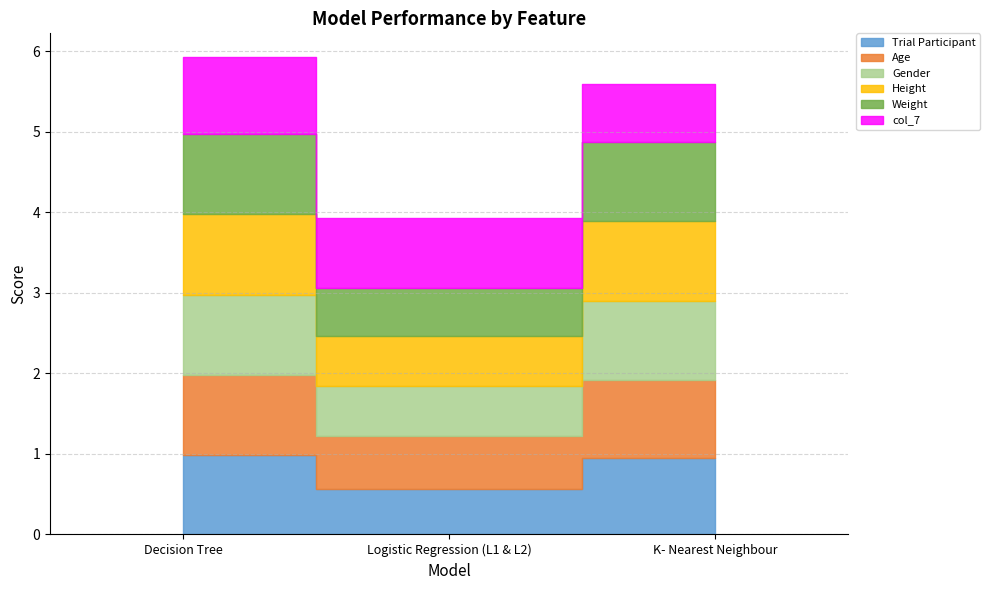

What is the label of the 3rd point from the right?

Decision Tree